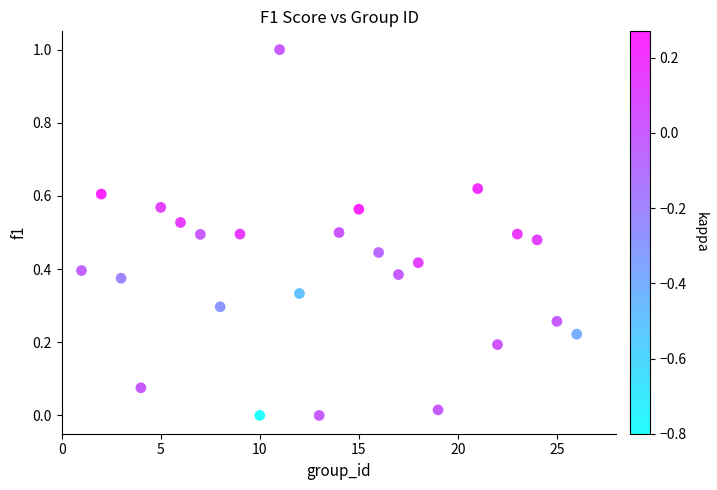

What is the range of X values (max minus min)?

25.0